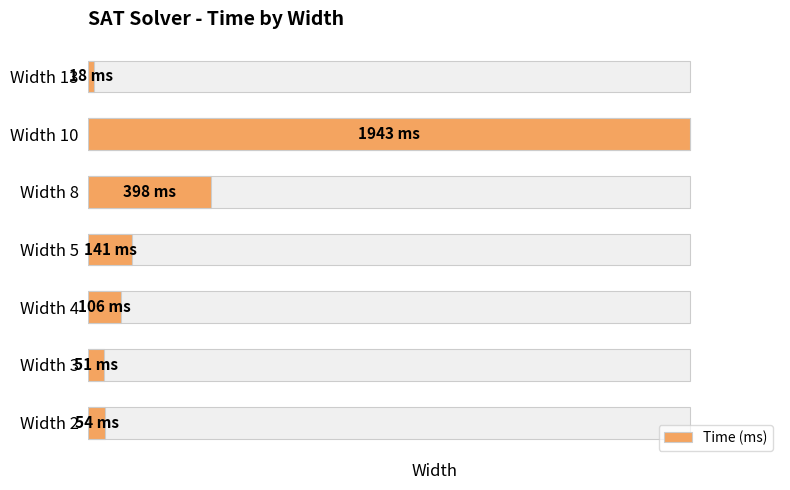

Between Width 3 and Width 5, which is larger?

Width 5